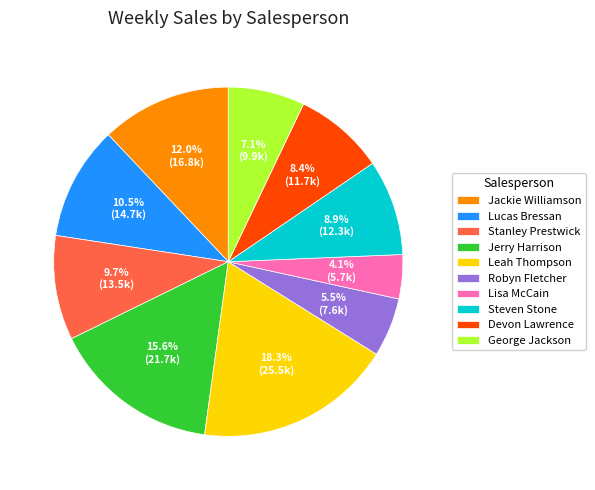

Which category has the smallest portion of the pie?

Lisa McCain